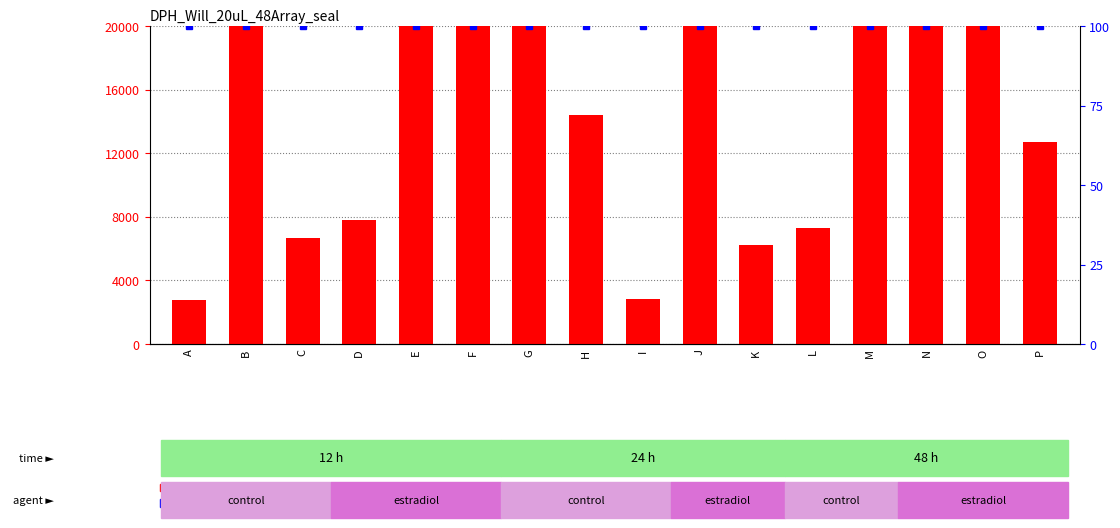

Reading left to right, transcribe all the data shown in this chart.

A=2737	B=24648	C=6643	D=7800	E=30473	F=33293	G=22660	H=14408	I=2809	J=26097	K=6201	L=7313	M=28988	N=34464	O=22884	P=12691